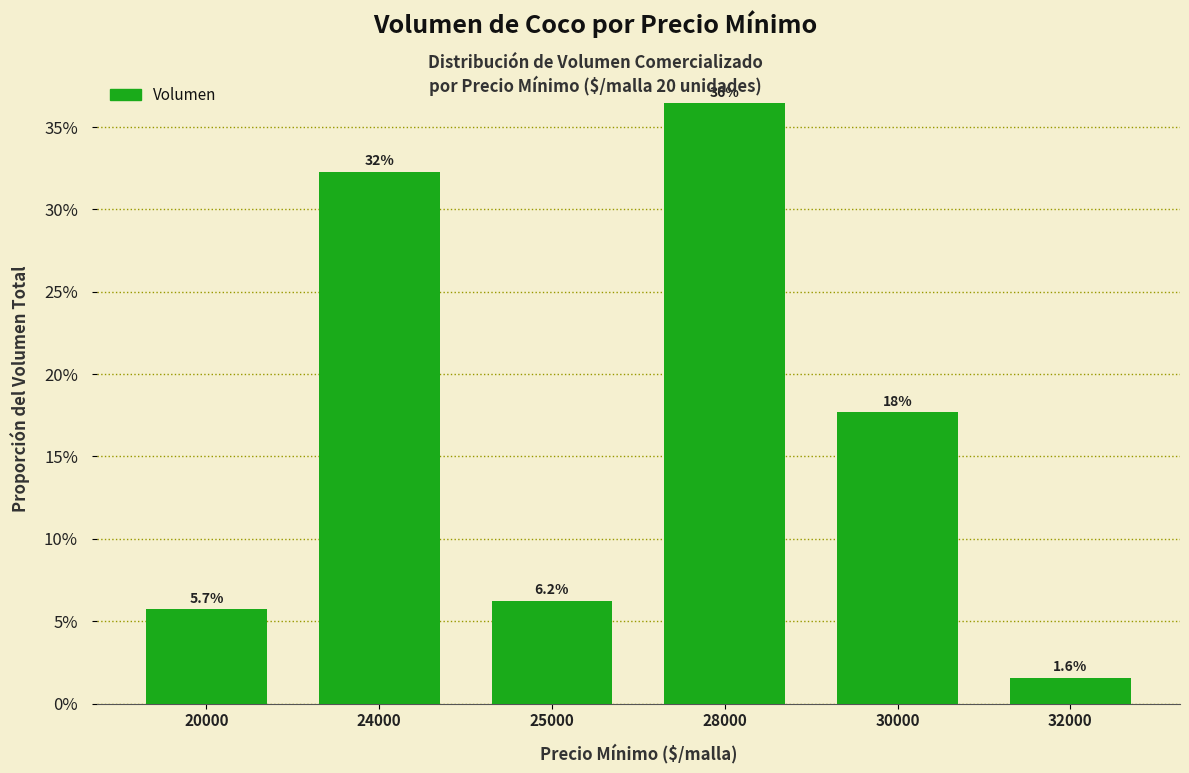

Does the chart contain any negative values?

No